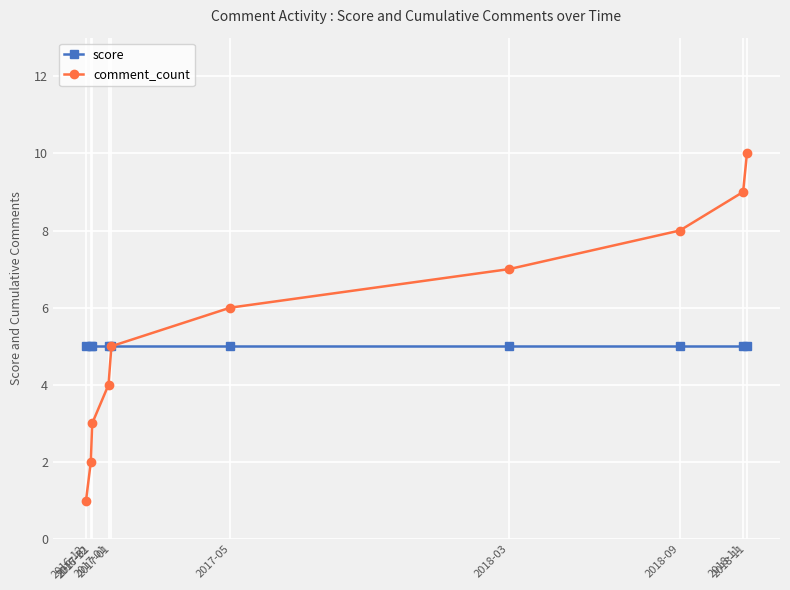

What is the difference between the comment_count values at 2017-01 and 2017-05?

2